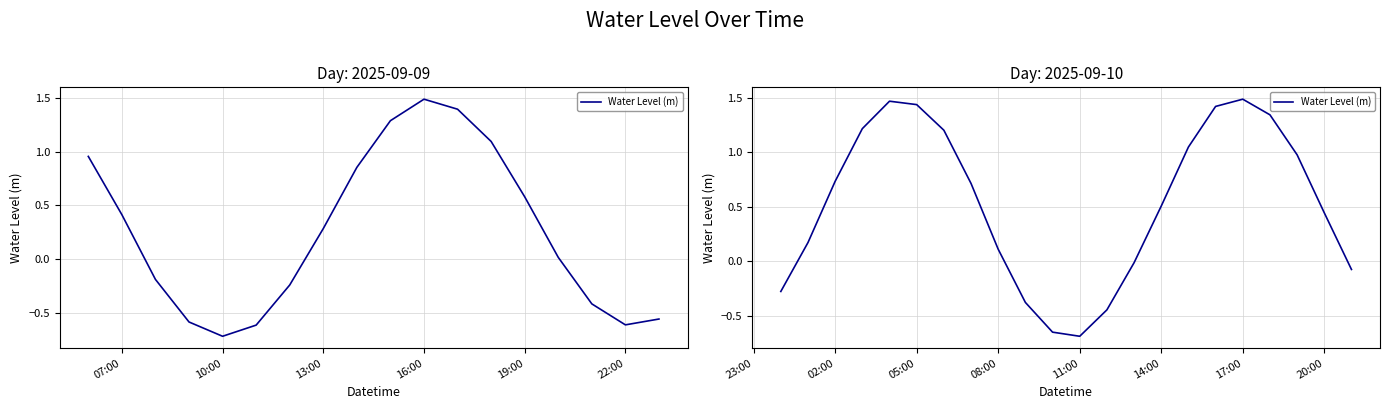

Is this an area chart (filled region under the line)?

No